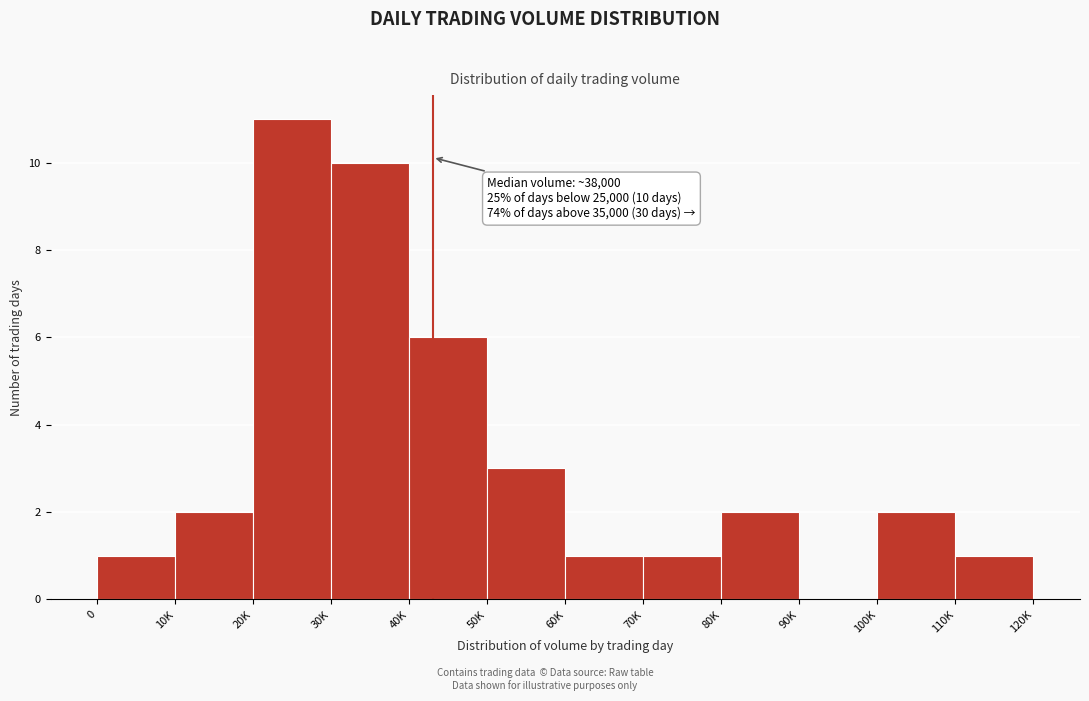

Reading left to right, list all the values displayed in this chart.

0=1	10K=2	20K=11	30K=10	40K=6	50K=3	60K=1	70K=1	80K=2	90K=0	100K=2	110K=1